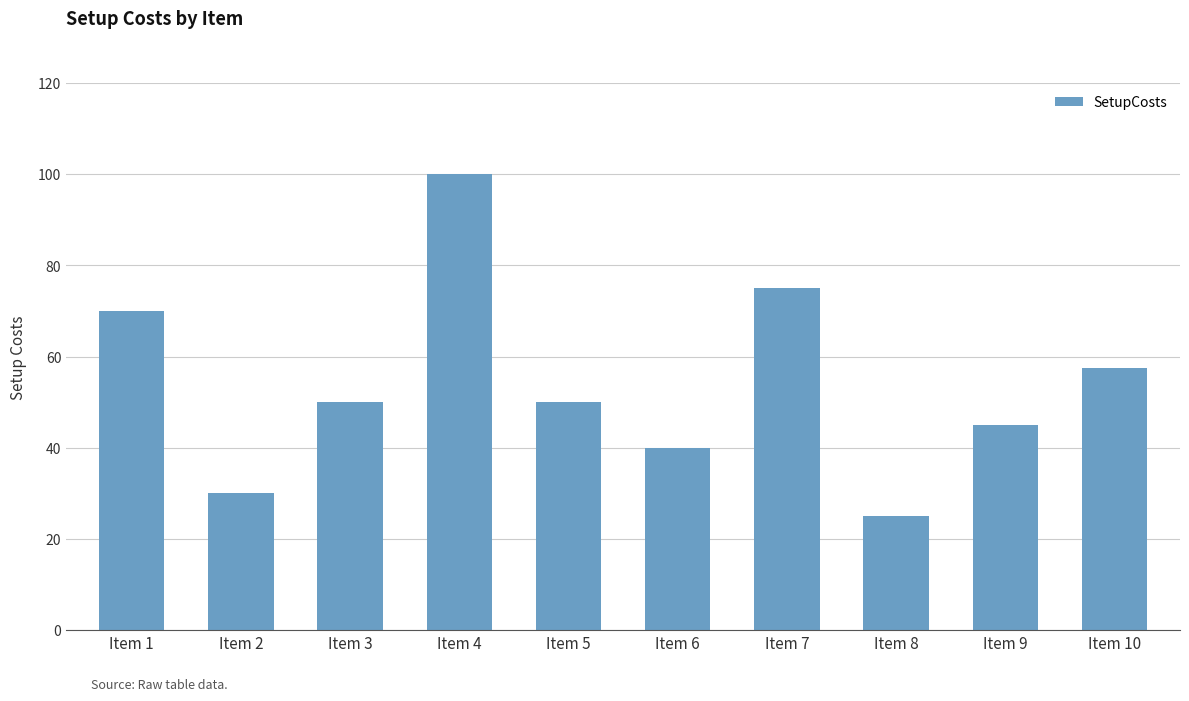

What is the greatest value displayed?

100.0